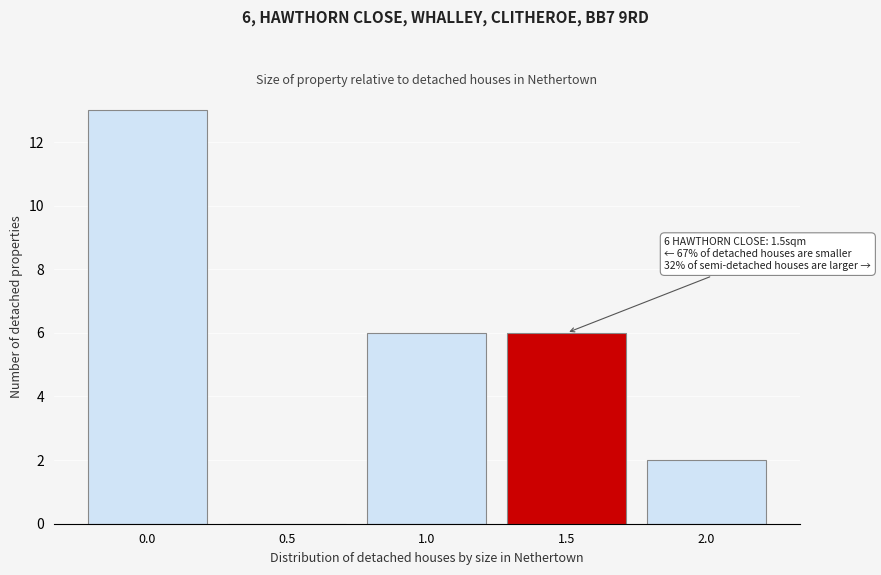

Reading left to right, what are all the values shown in this chart?

0.0=13	0.5=0	1.0=6	1.5=6	2.0=2